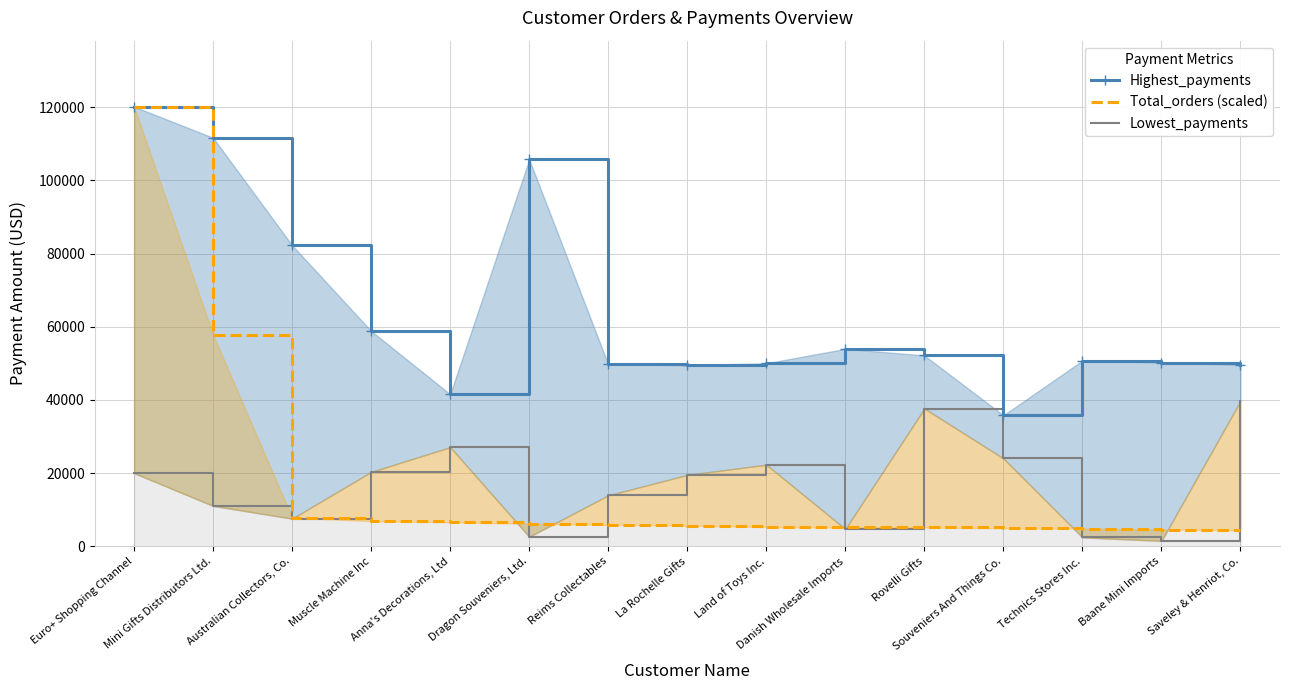

List the series in order of their peak value, highest first.

Highest_payments, Total_orders (scaled), Lowest_payments